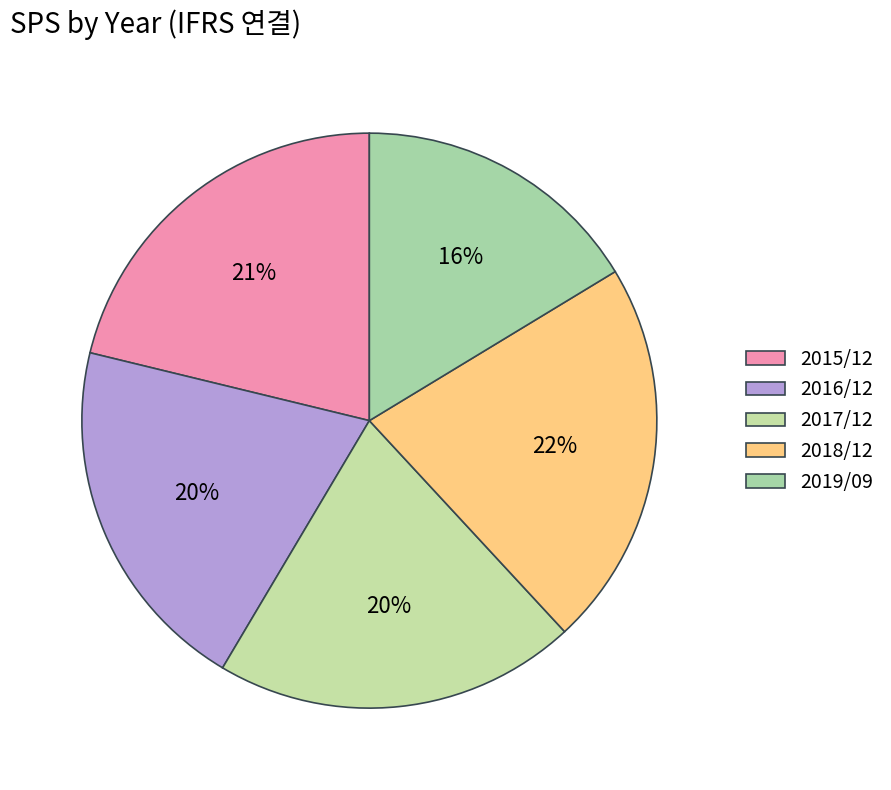

True or false: 2019/09 accounts for 22% of the total.

False